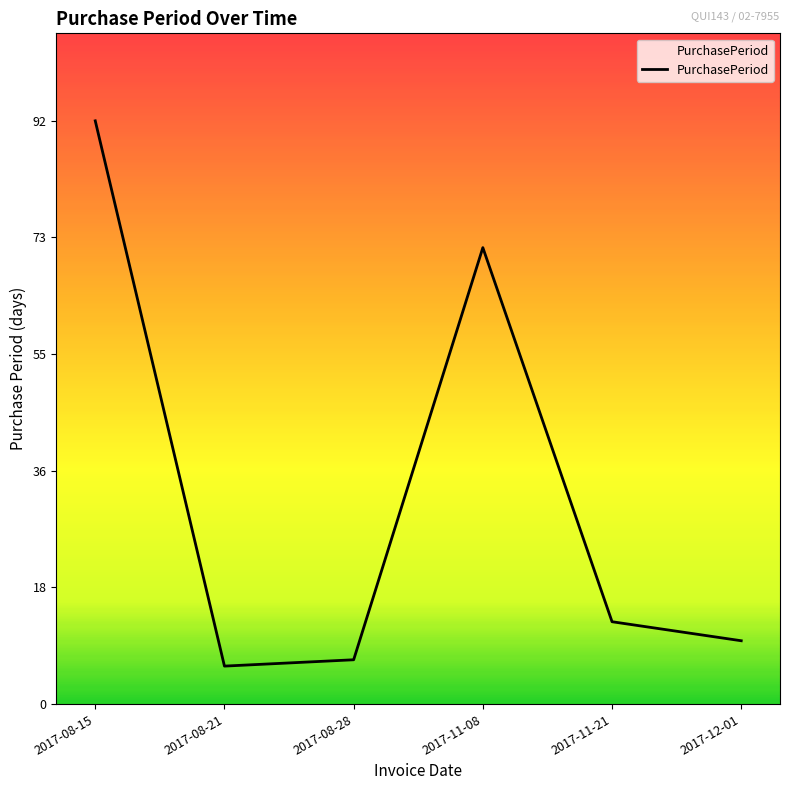

How many values are below 13?

3